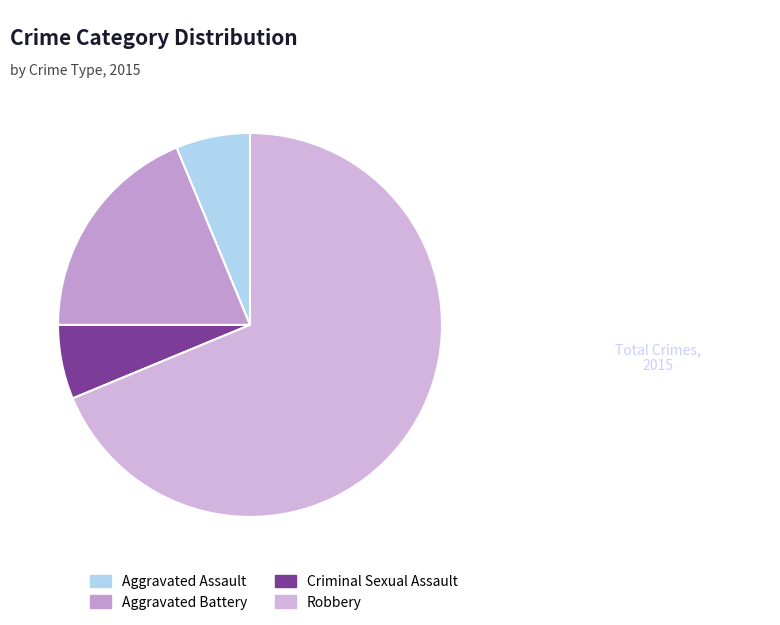

How many slices are in this pie chart?

4